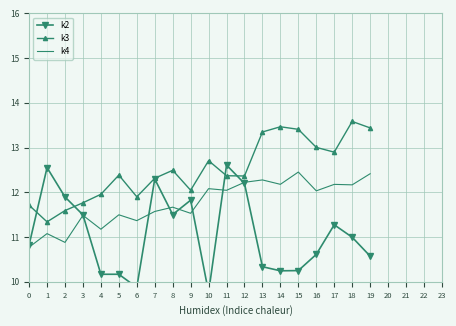

Where do k2 and k3 first cross each other?

0 and 1